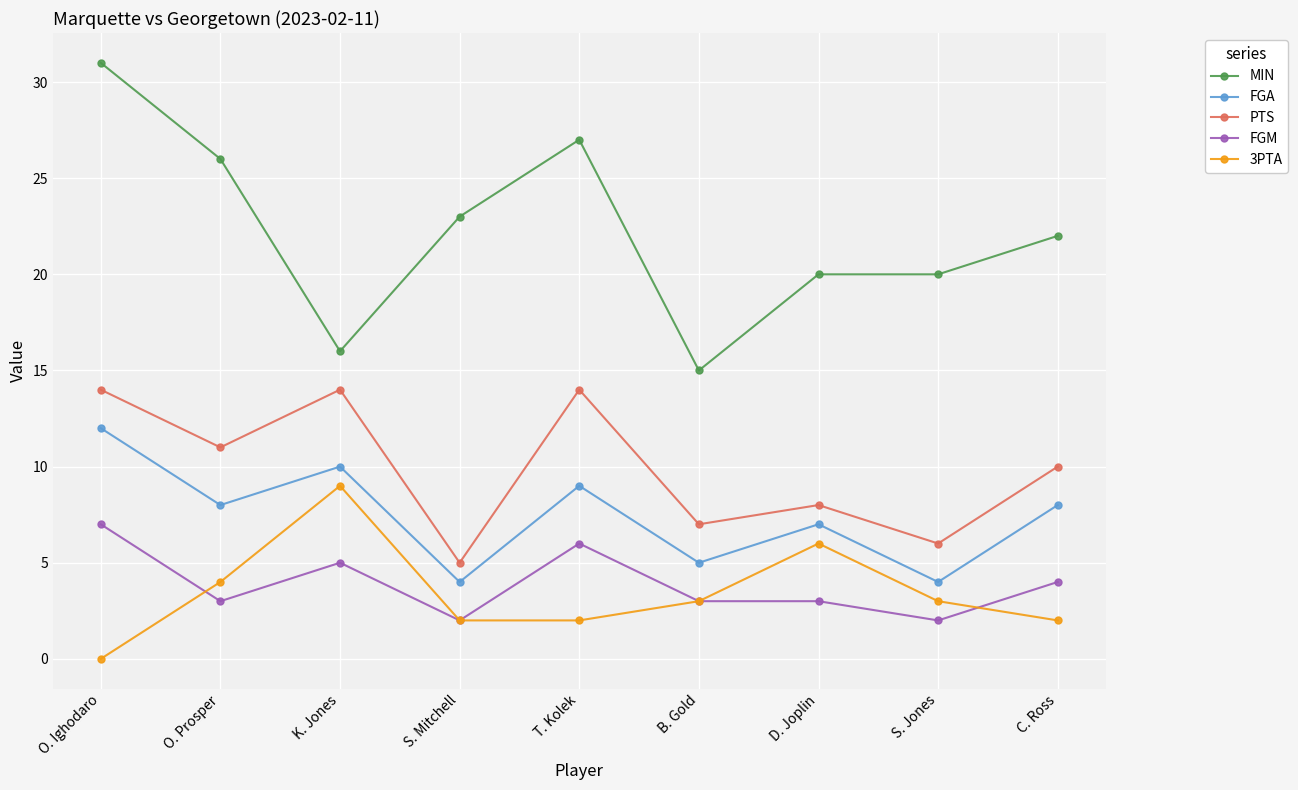

At which label does PTS reach its minimum?

S. Mitchell